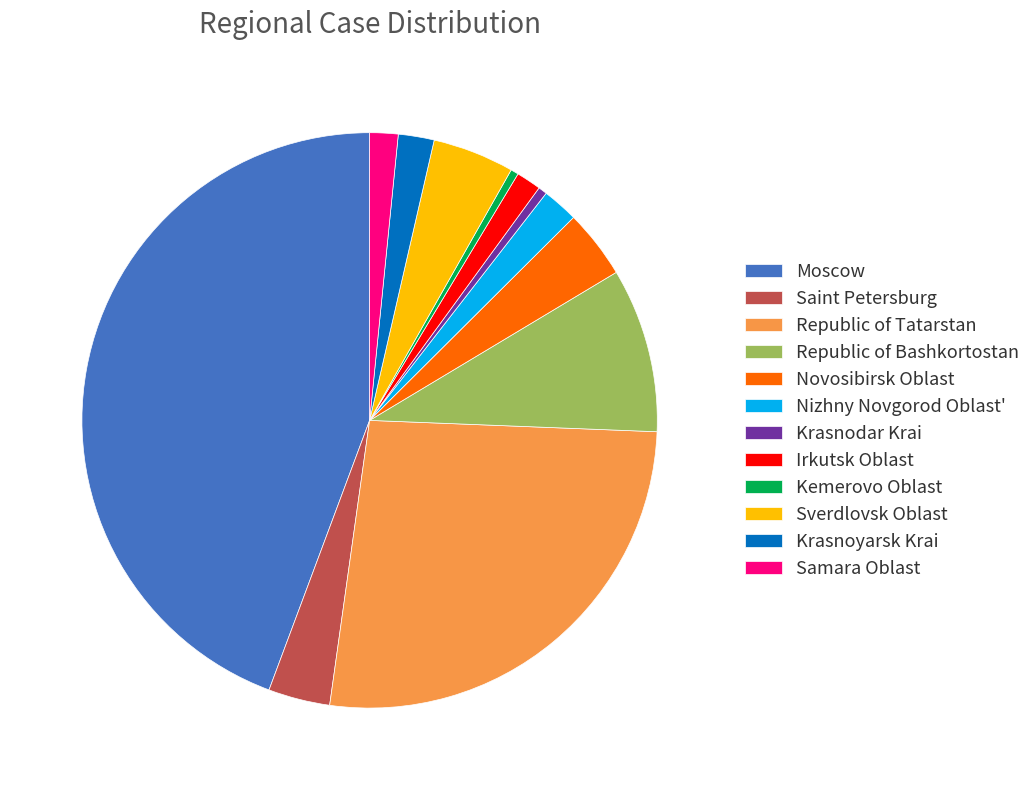

Is it true that Republic of Bashkortostan is 9% of the pie?

True